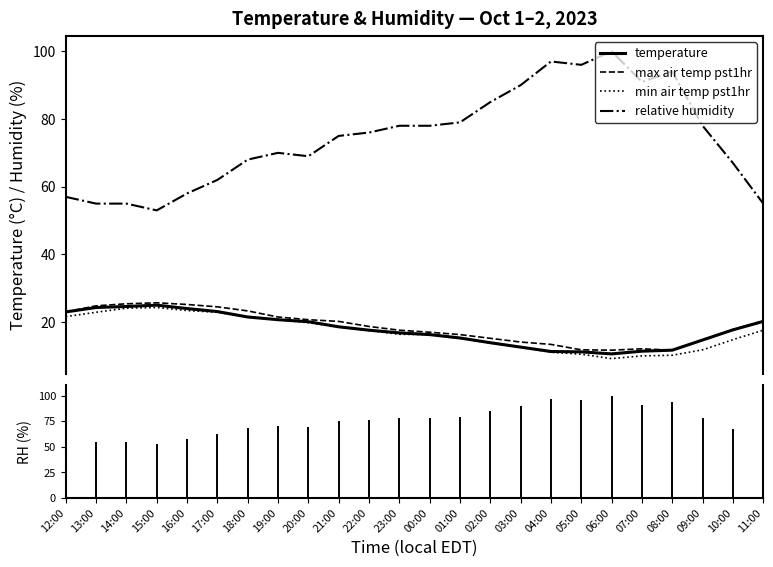

True or false: relative humidity and max air temp pst1hr cross at least once.

False